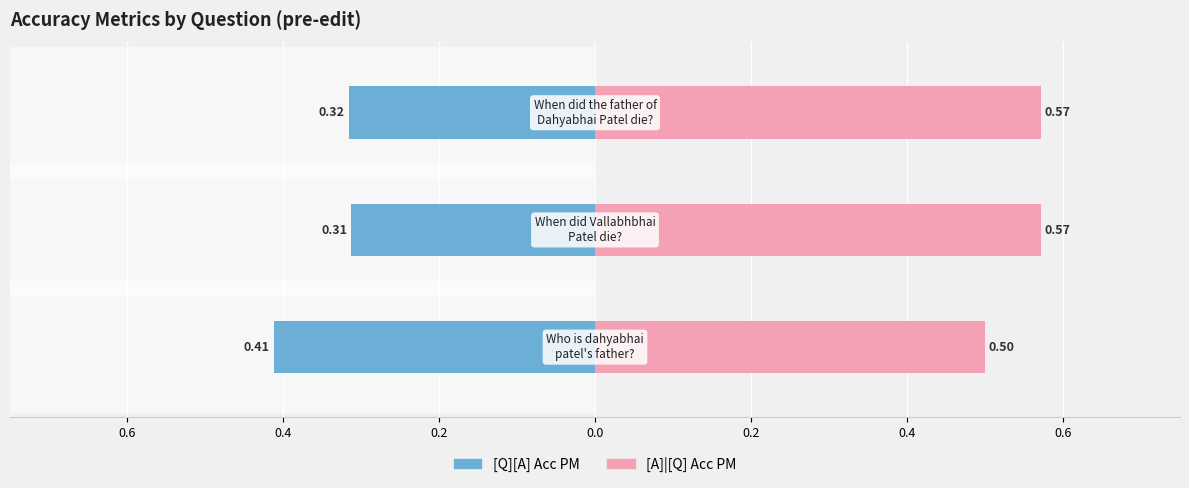

The value of [A]|[Q] Acc PM at 0.6 is 0.5. True or false?

True